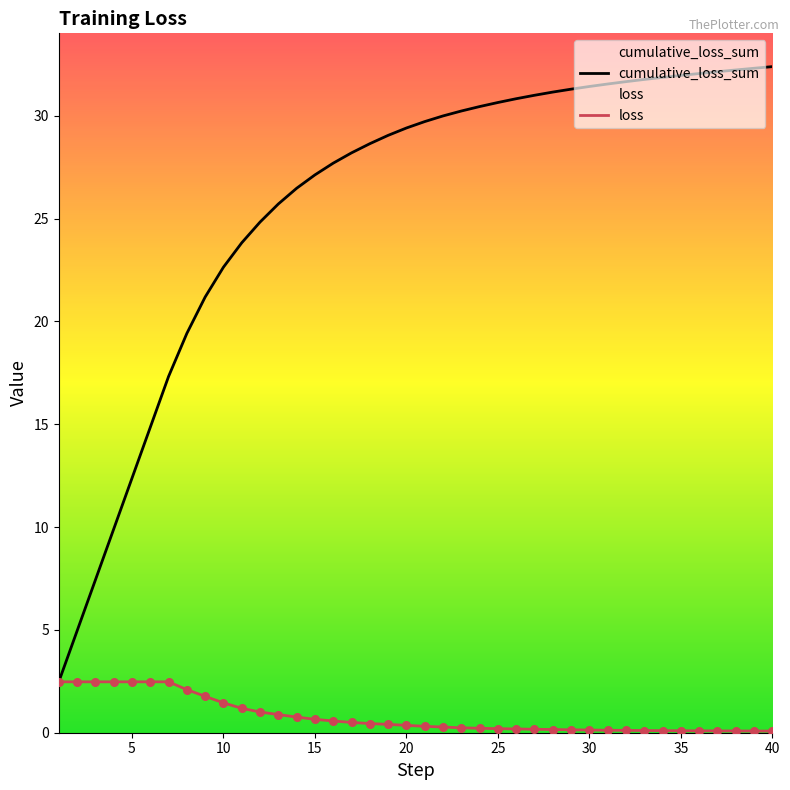

Which series contains the highest Y value?

cumulative_loss_sum